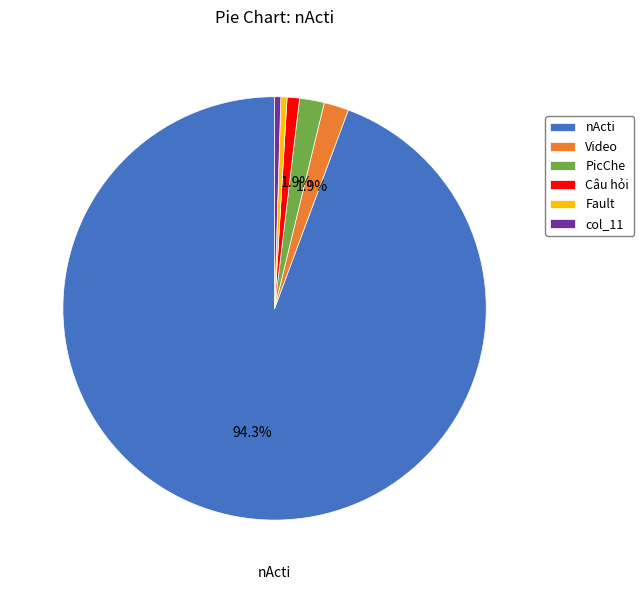

Between col_11 and nActi, which is larger?

nActi